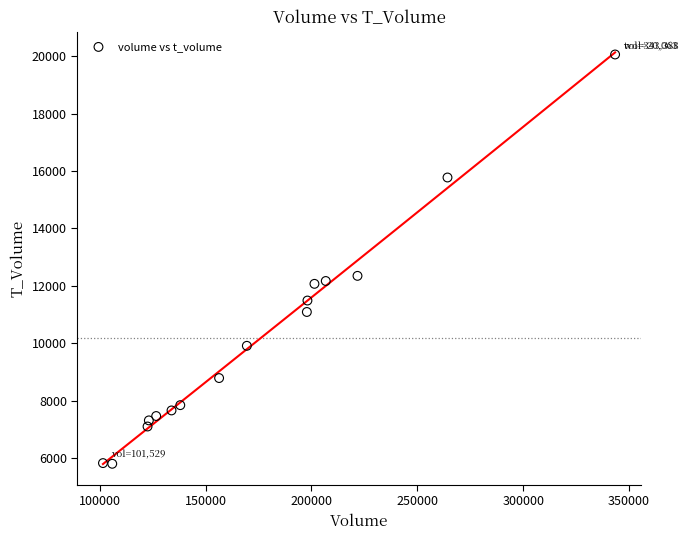

What is the range of Y values (max minus min)?

14264